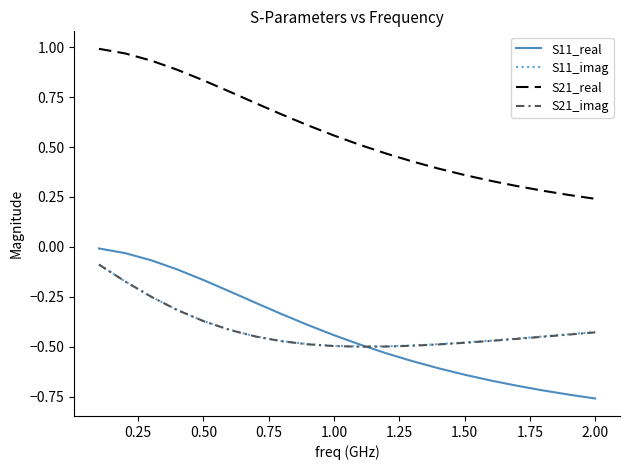

True or false: S21_real and S11_real cross at least once.

False